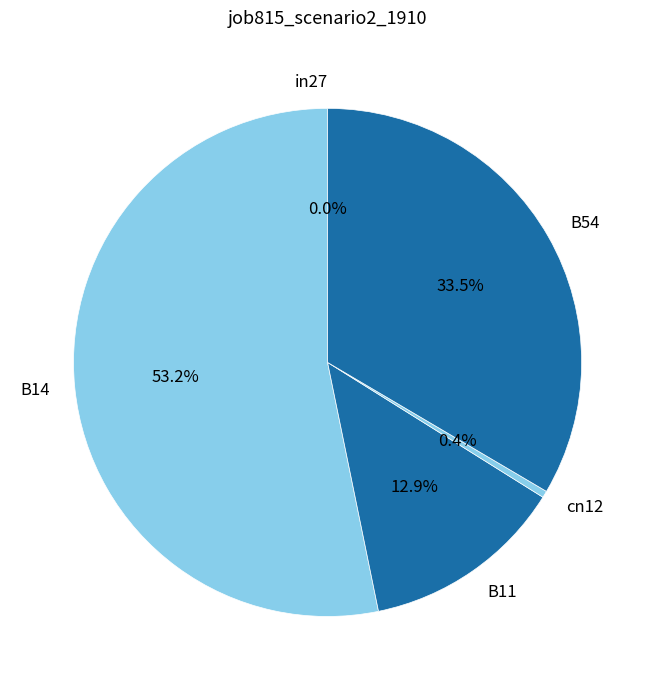

Which has a higher value, B54 or B11?

B54